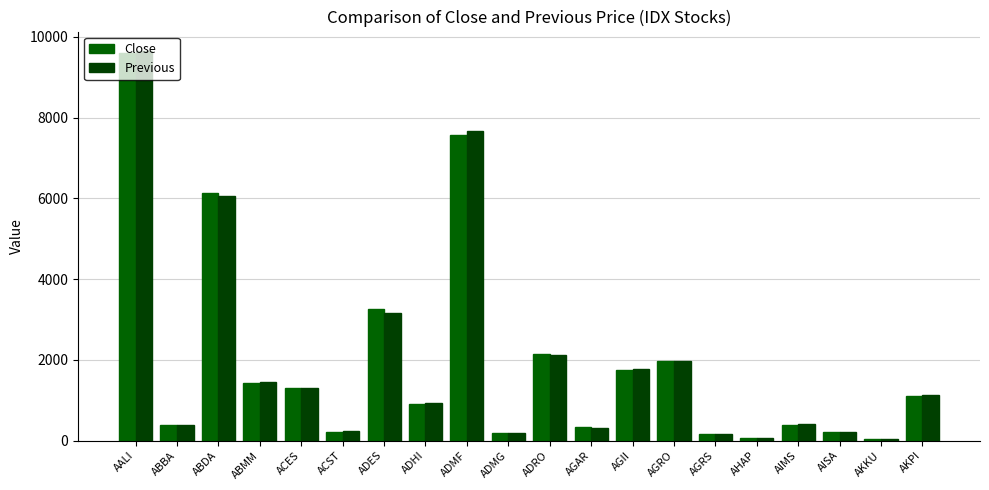

How many bars are there in each group?

2